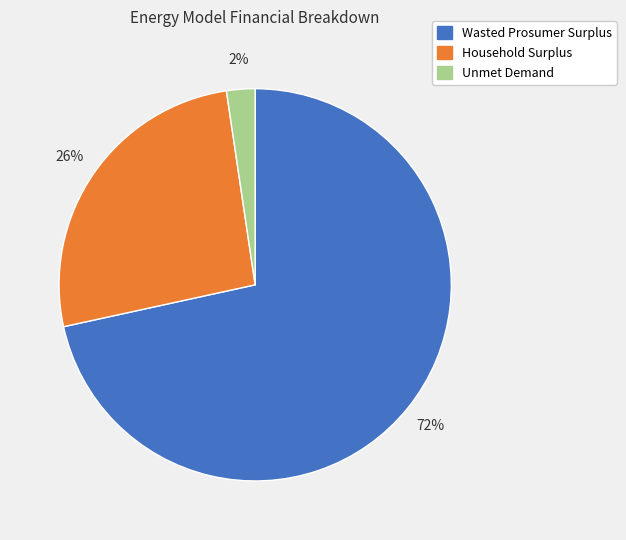

What percentage is the Wasted Prosumer Surplus slice, to the nearest percent?

72%